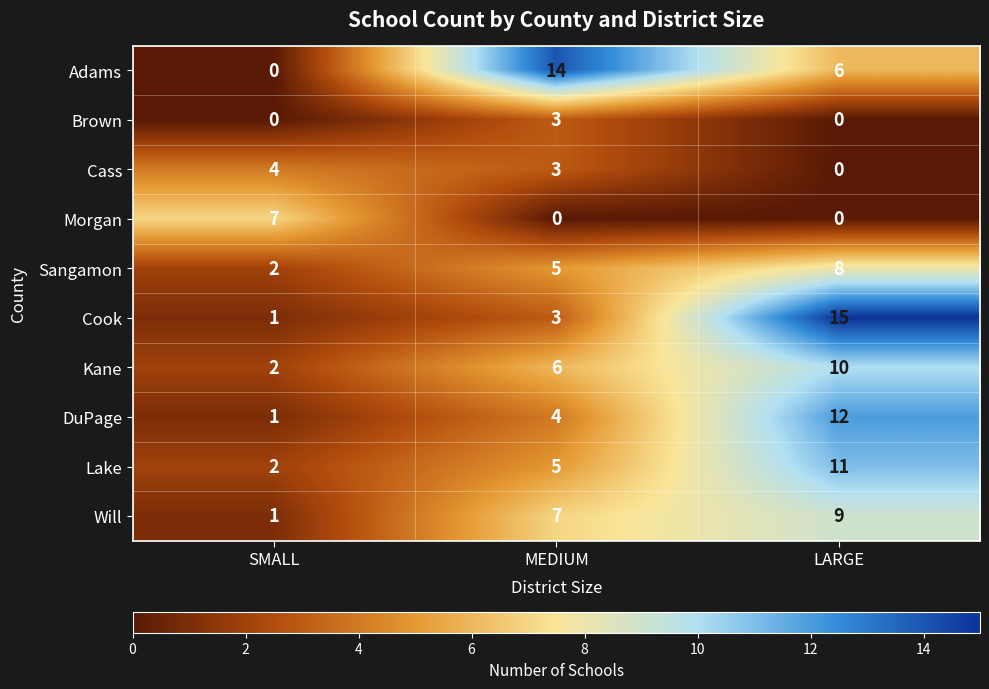

How many series are shown in this chart?

10